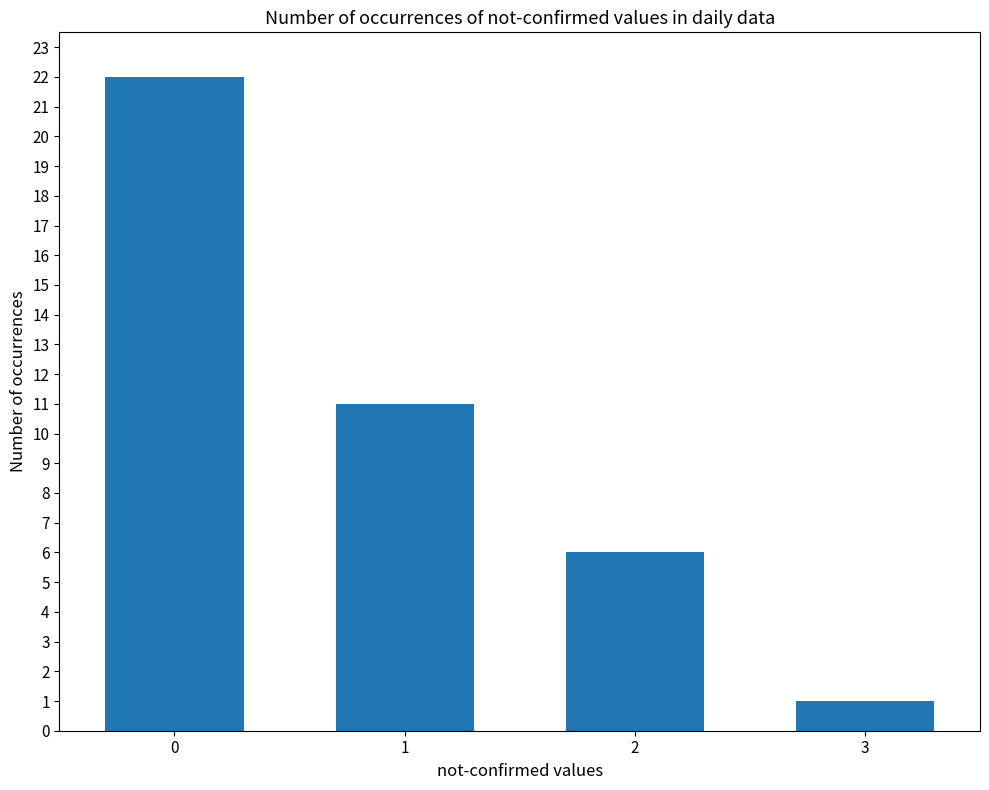

True or false: the data shows 6 at 2.

True